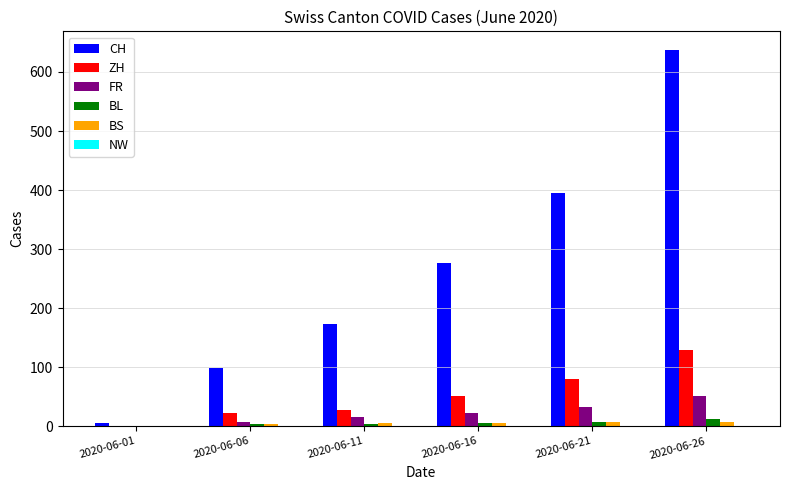

What is the sum of all CH values?

1586